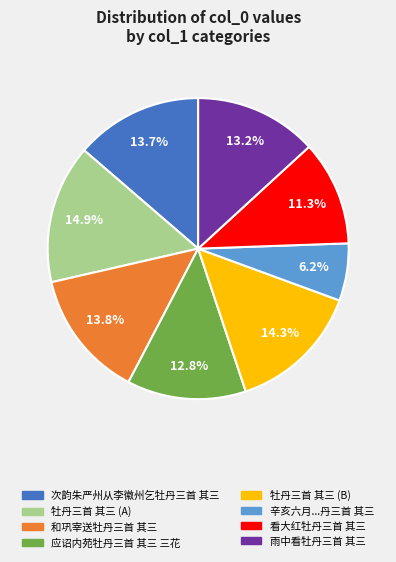

Is there any slice that represents more than half of the pie?

No